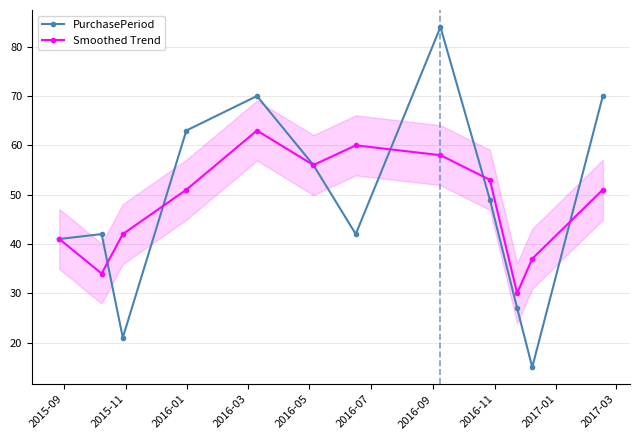

What is the maximum value shown in the chart?

84